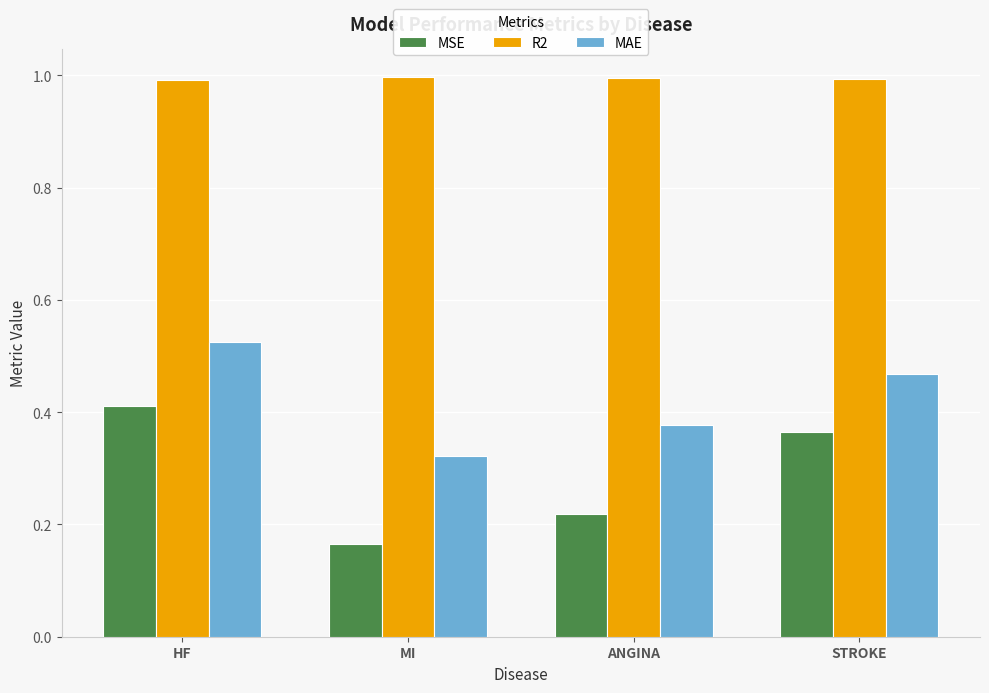

What is the sum of all MAE values?

1.7